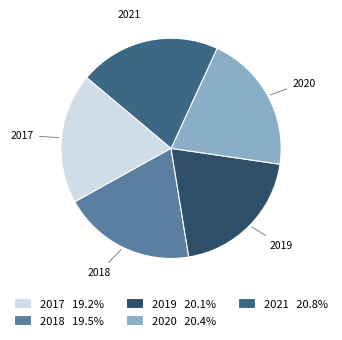

Does any single category account for the majority?

No